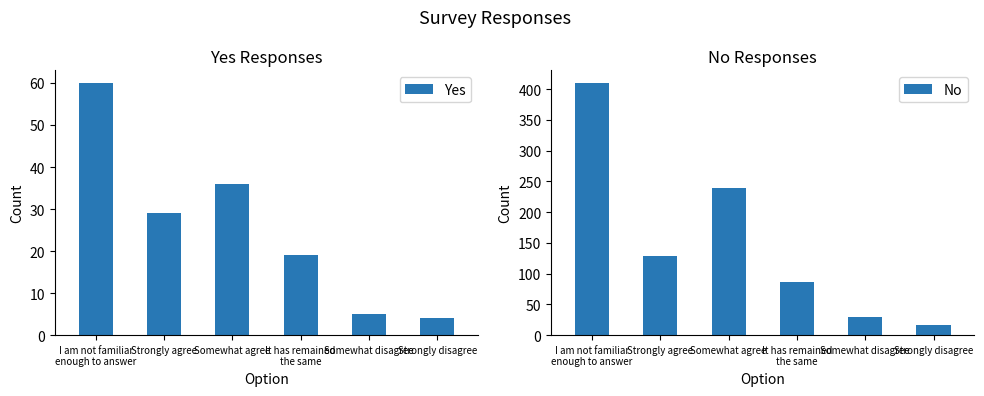

Reading left to right, what are all the values shown in this chart?

Yes: 60	29	36	19	5	4
No: 410	128	239	86	29	17